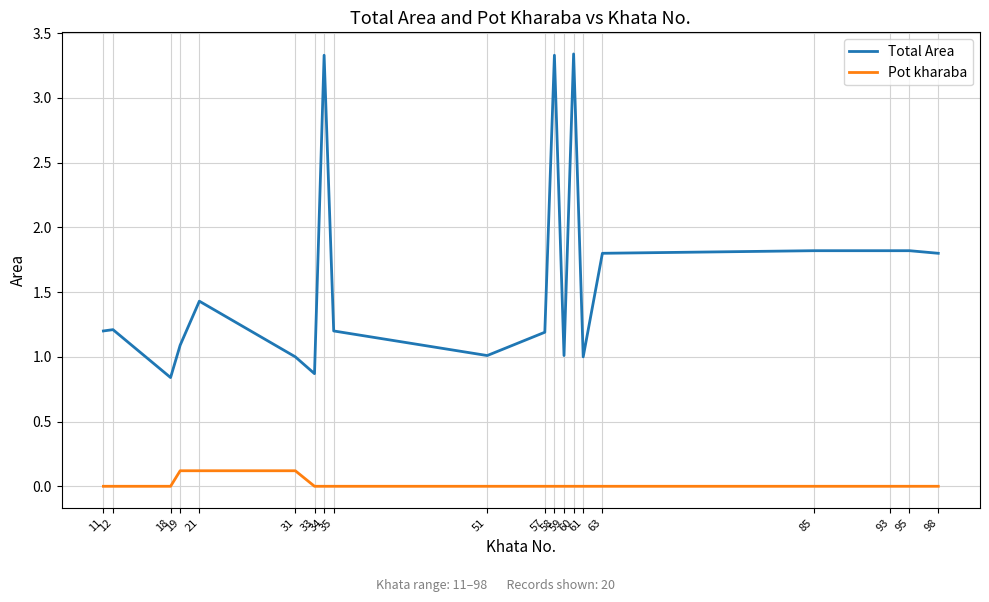

Rank the series by their average value, from lowest to highest.

Pot kharaba, Total Area